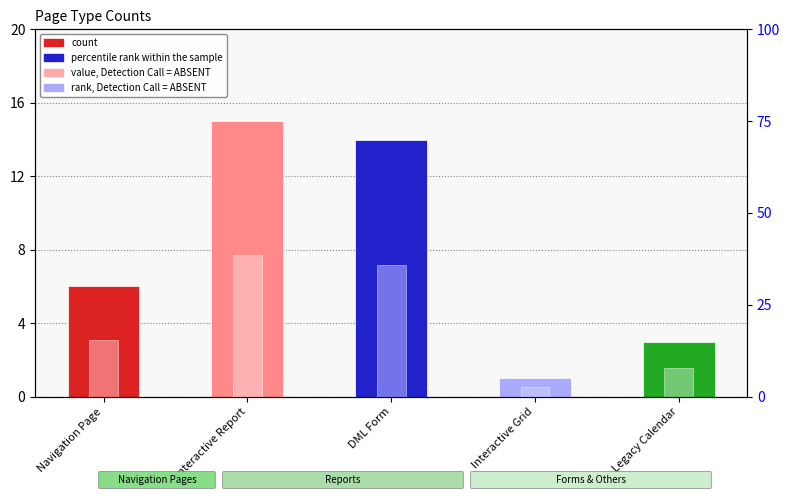

What is the spread (max minus min) of values at Navigation Page?

9.4